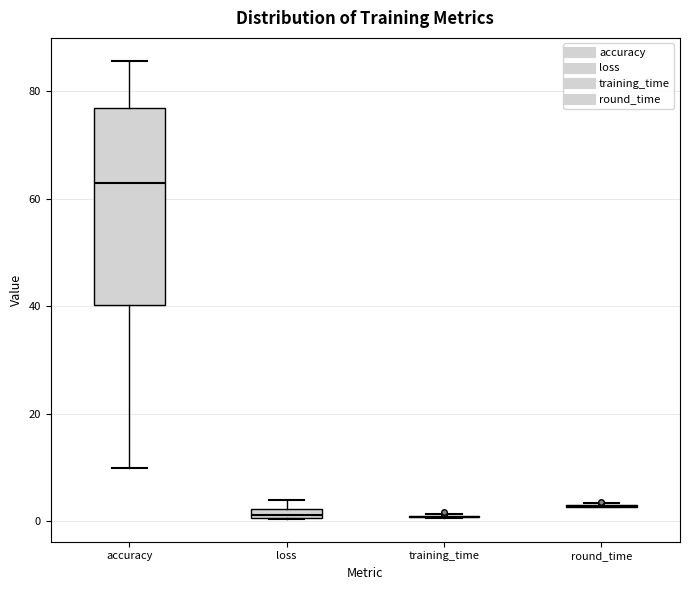

Comparing the boxes themselves (not the whiskers), which one is the tallest?

accuracy